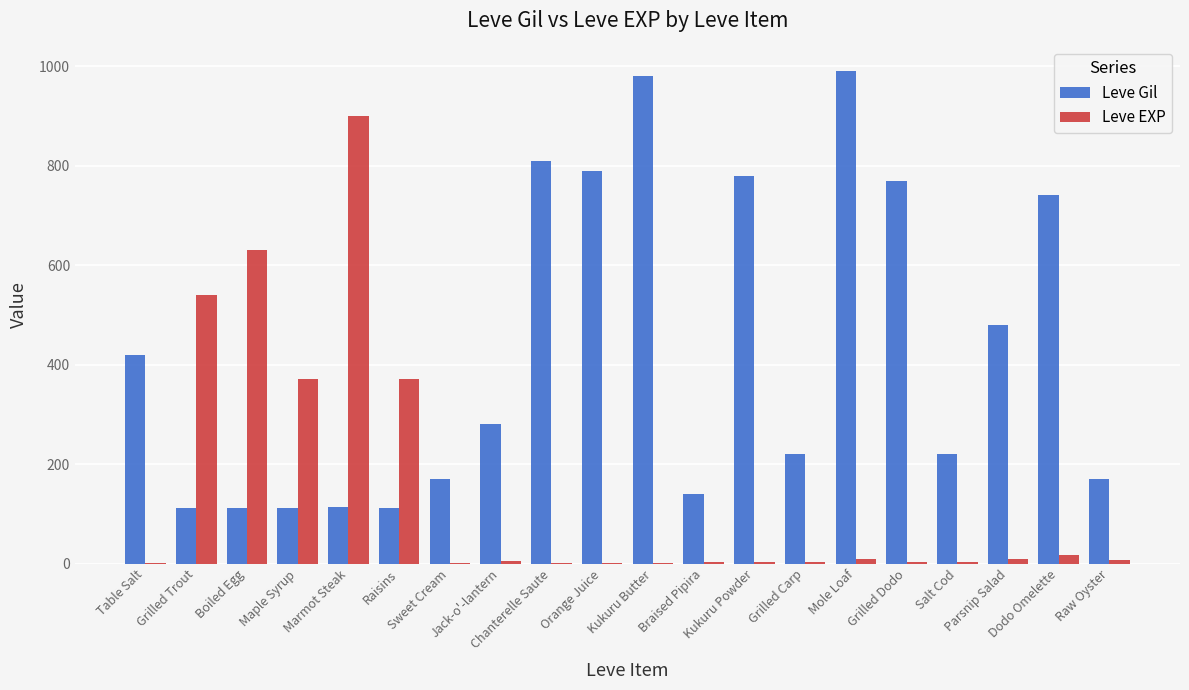

Which series has the largest total across all categories?

Leve Gil